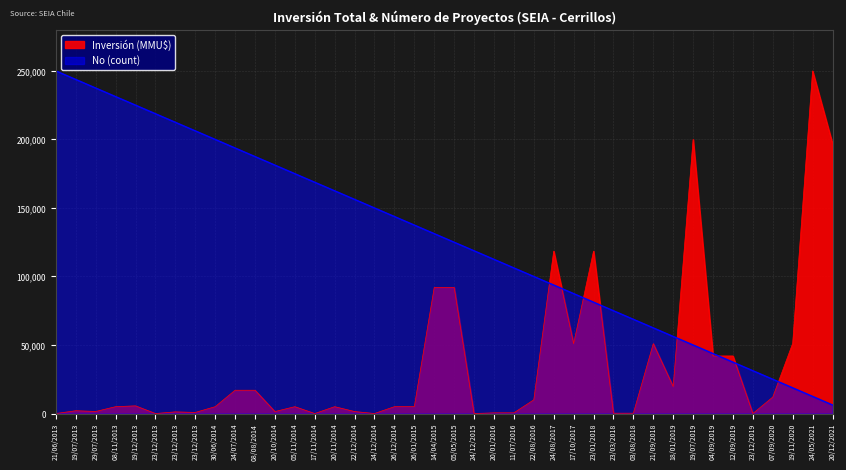

What is the sum of the values at 24/12/2015 and 24/12/2014?

268750